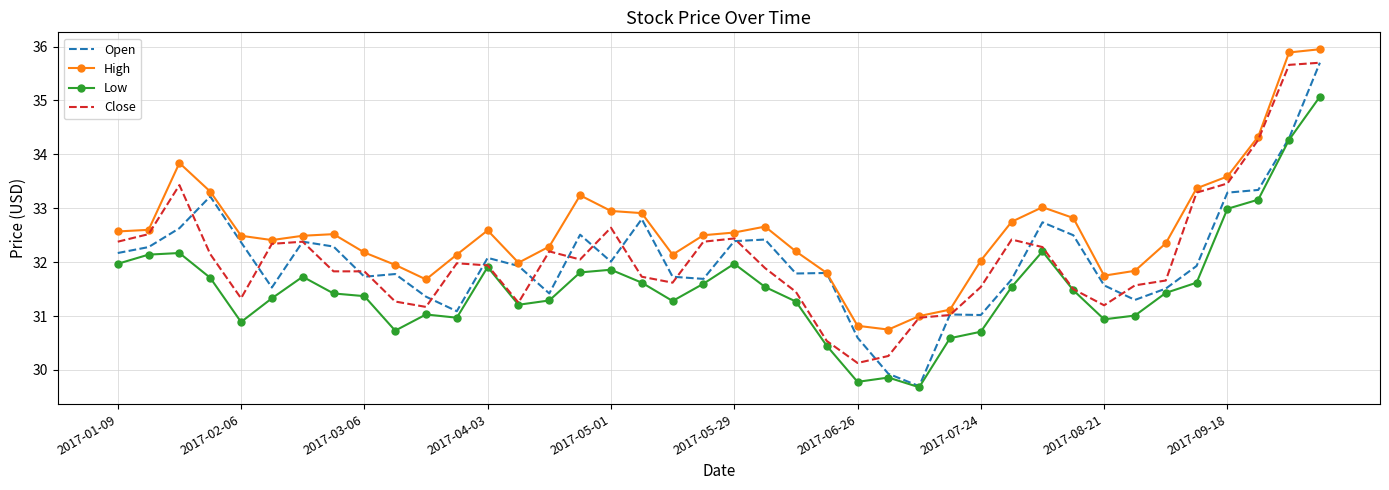

What are all the series names shown in the legend?

Open, High, Low, Close